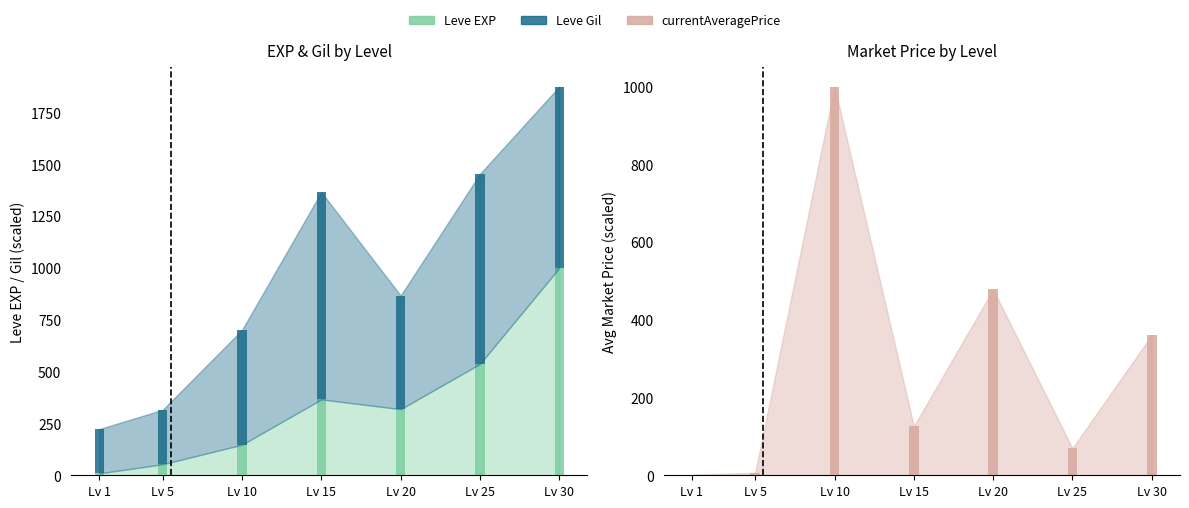

What is the lowest value of the Leve EXP series?

9.3